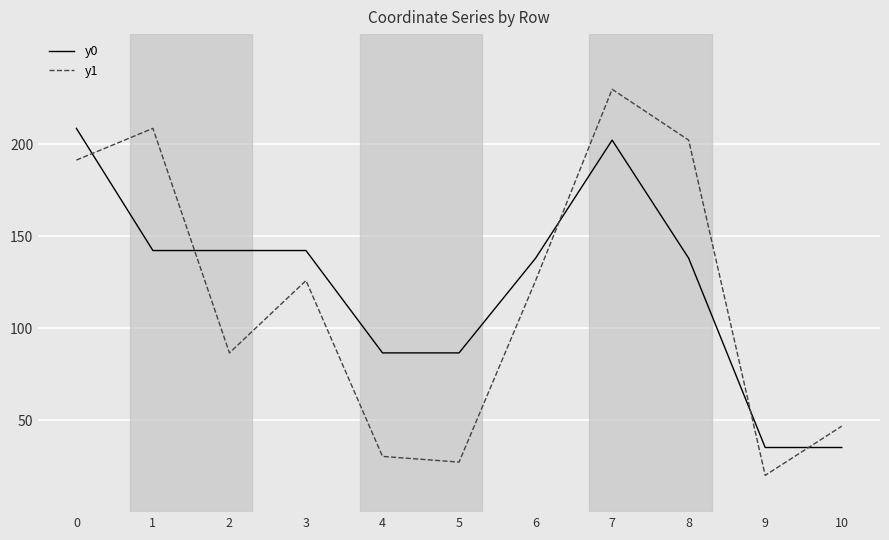

Is the value of y1 at 2 greater than the value of y0 at 0?

No